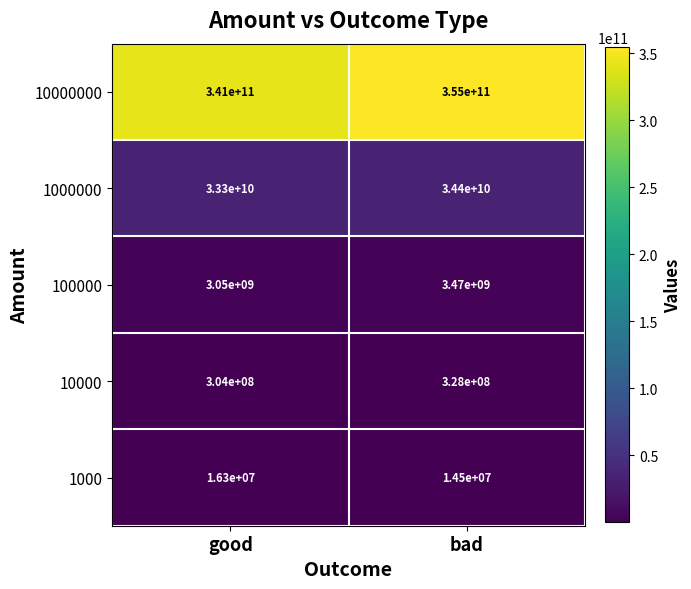

Which series has the widest spread of values?

10000000